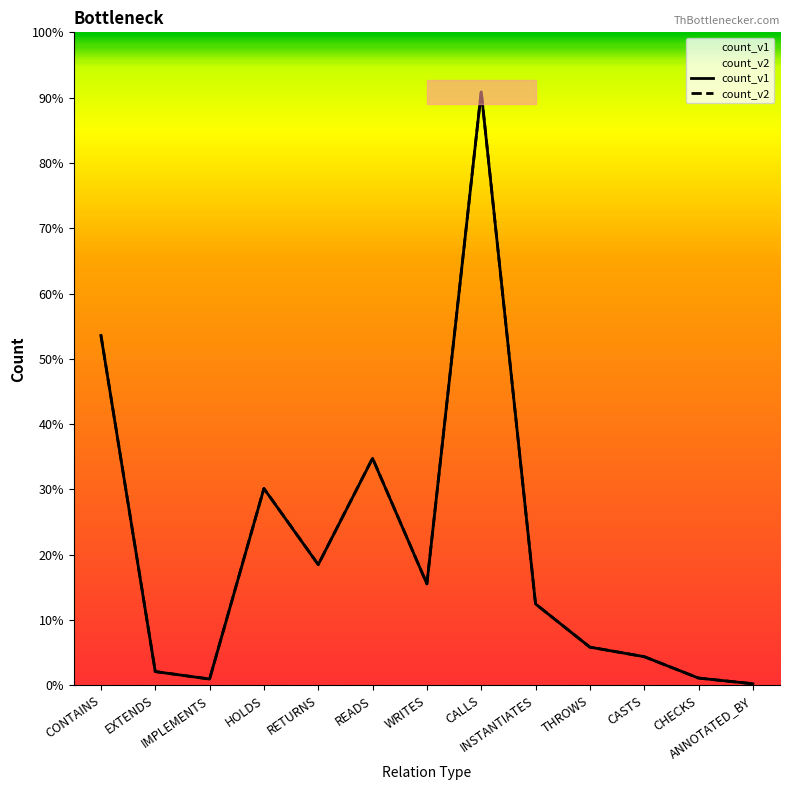

At which category is the sum across all series the highest?

CALLS